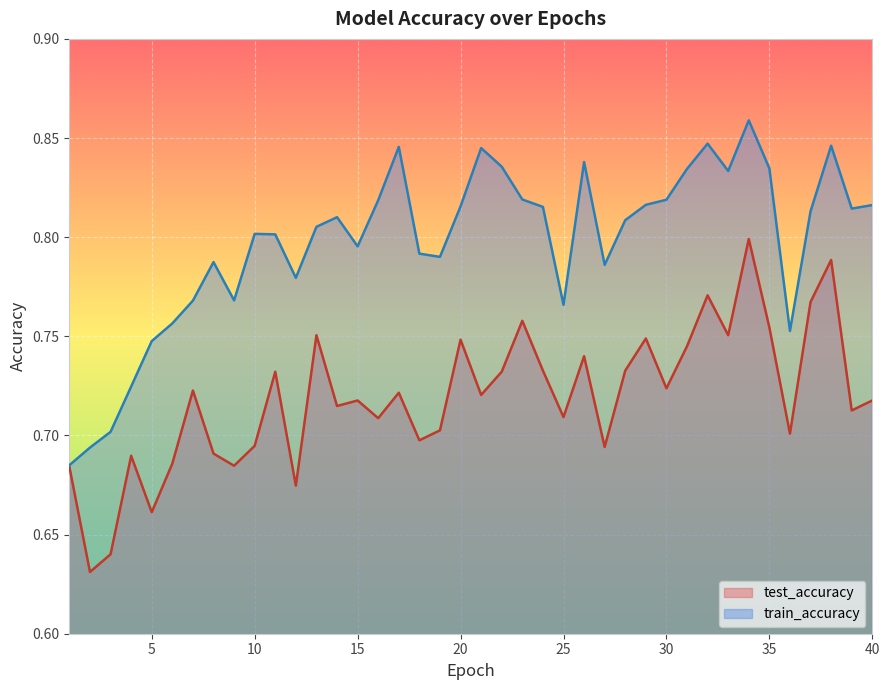

Count the train_accuracy values in the range 0 to 1.

40